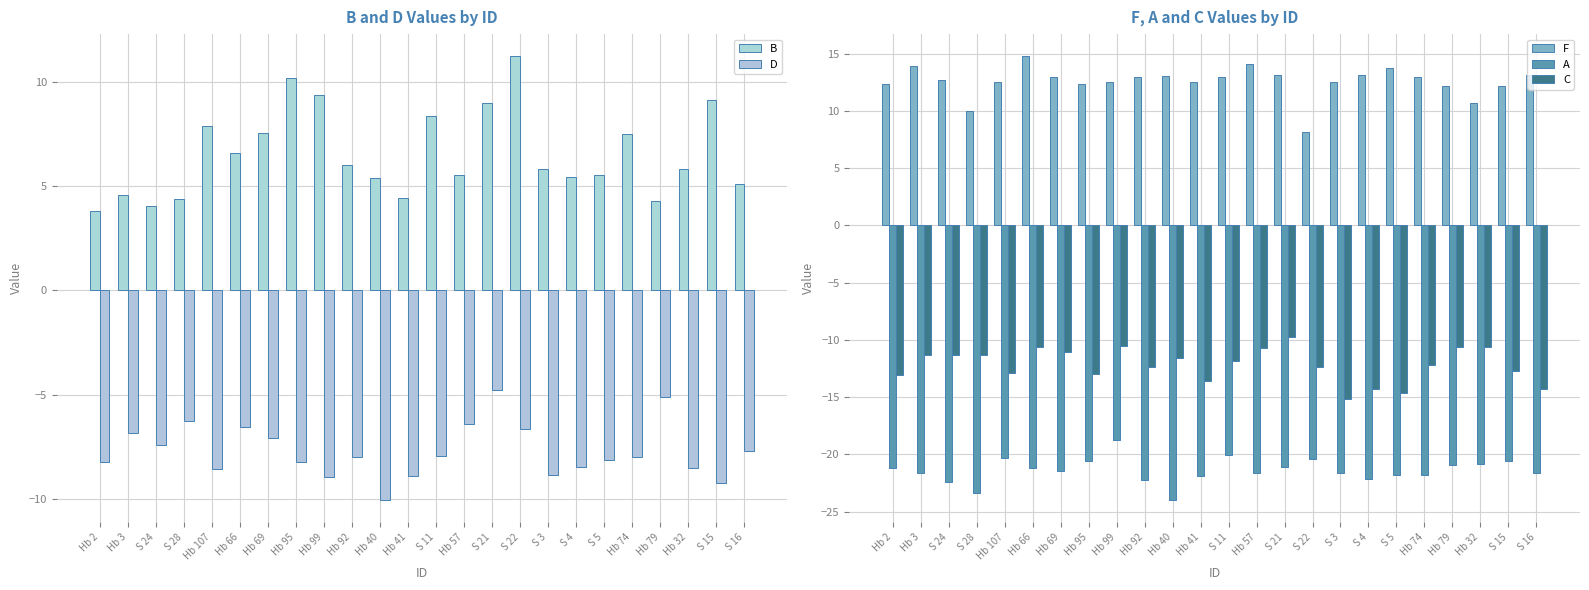

What is the sum of all B values?

156.6